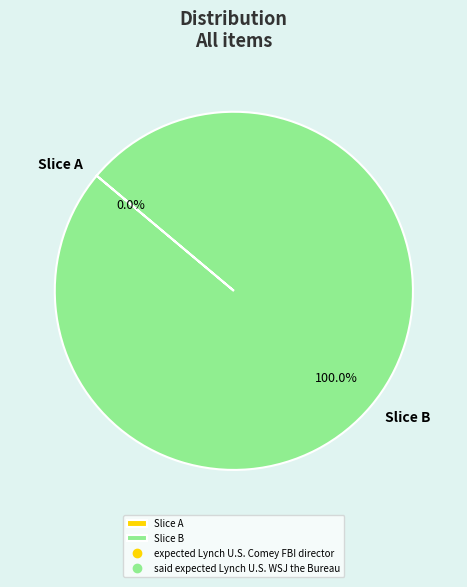

What is the change in value from expected Lynch U.S. Comey FBI director to said expected Lynch U.S. WSJ the Bureau?

+2